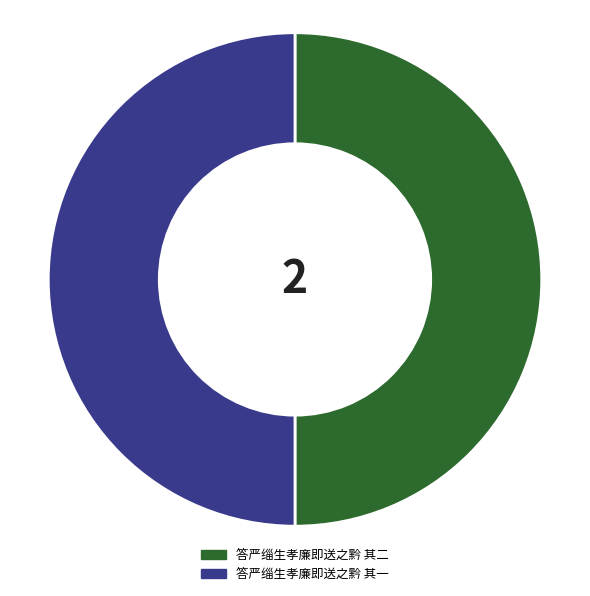

Approximately how many times larger is the value at 答严缁生孝廉即送之黔 其一 compared to 答严缁生孝廉即送之黔 其二?

1.0